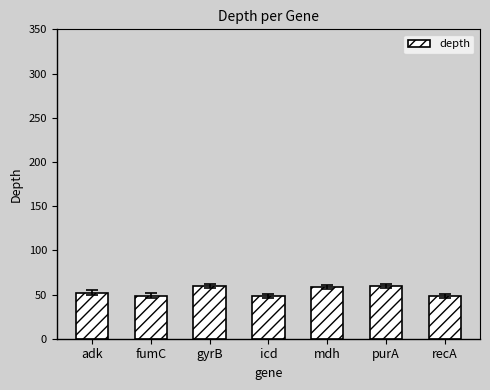

True or false: the data shows 17.9 at mdh.

False